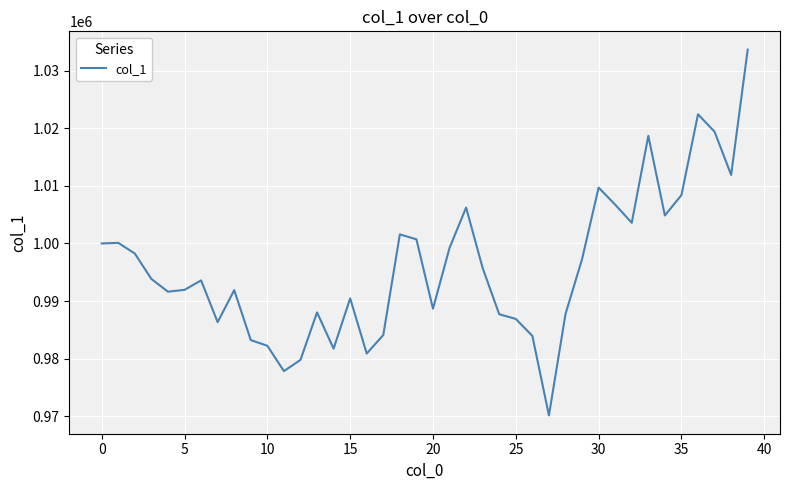

What is the minimum value shown in the chart?

970117.3